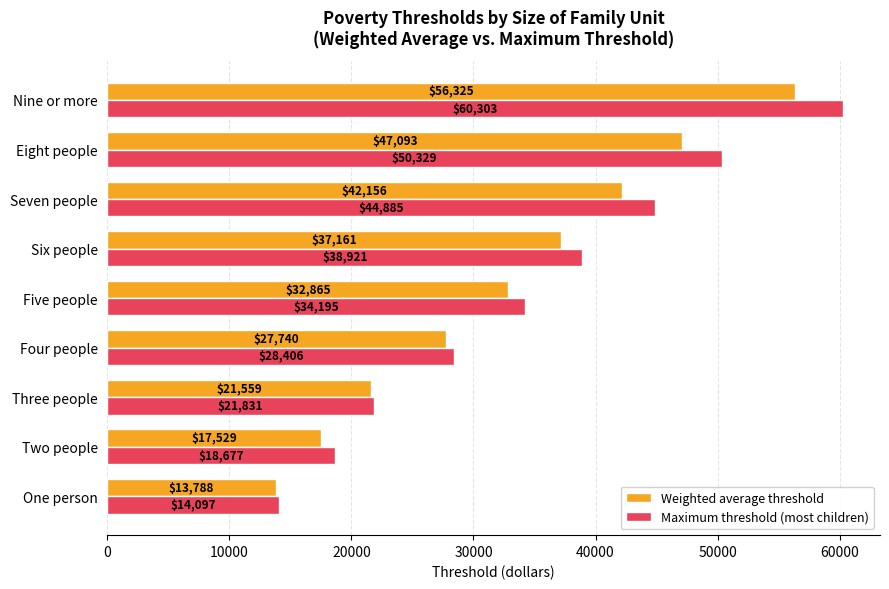

Rank the series at Two people from lowest to highest value.

Weighted average threshold, Maximum threshold (most children)